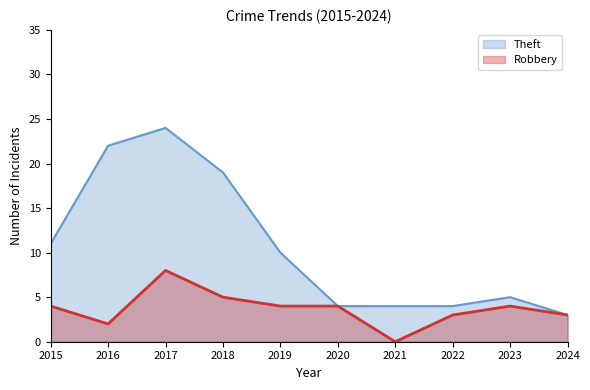

The Robbery series shows 4 at 2015. True or false?

True